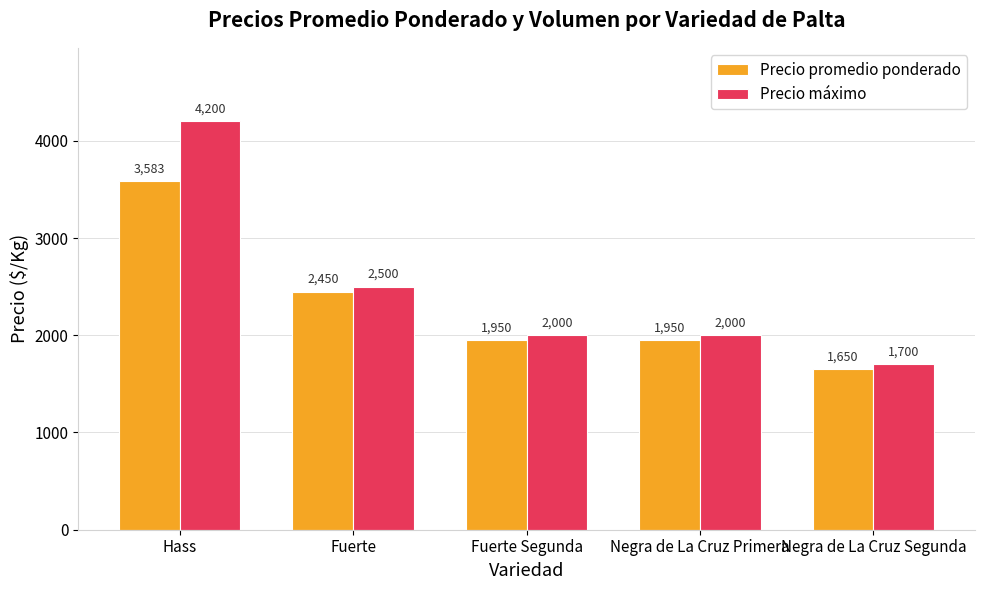

What is the sum of the Precio máximo values at Hass and Negra de La Cruz Primera?

6200